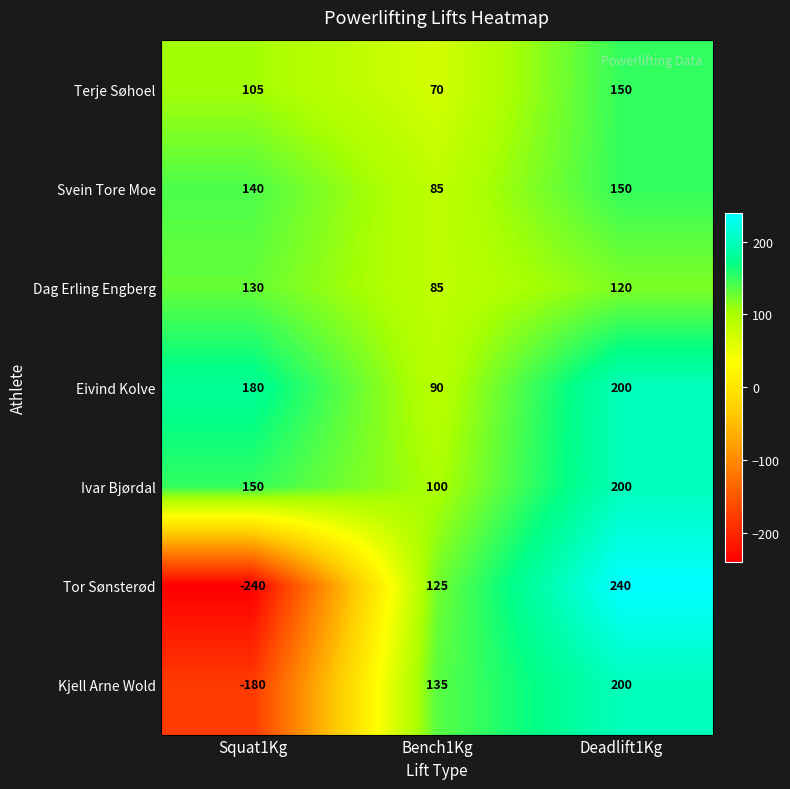

At which category is the sum across all series the highest?

Deadlift1Kg